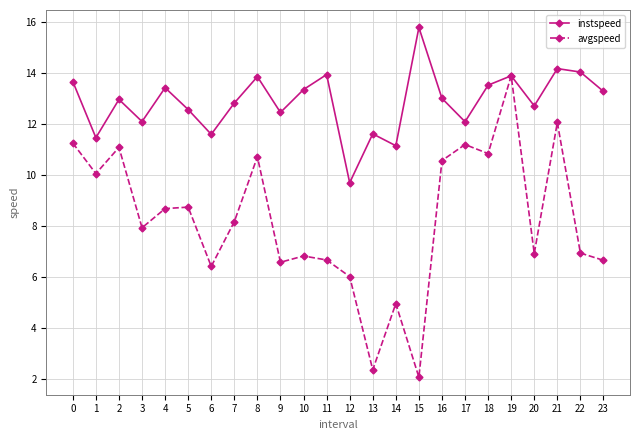

What is the value of the instspeed point at the 10th from the left?

12.5